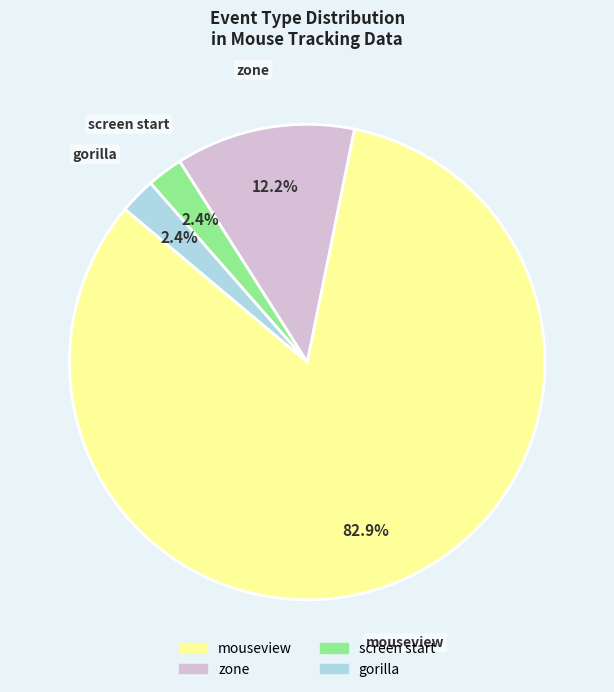

Count the number of slices in the pie.

4